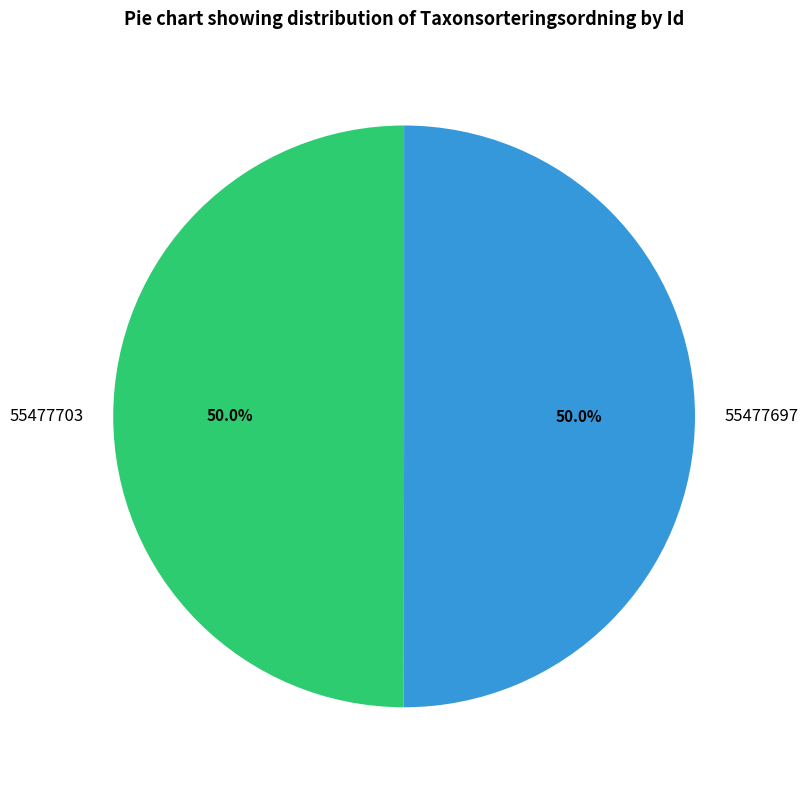

The 55477697 slice represents 50% of the pie. True or false?

True